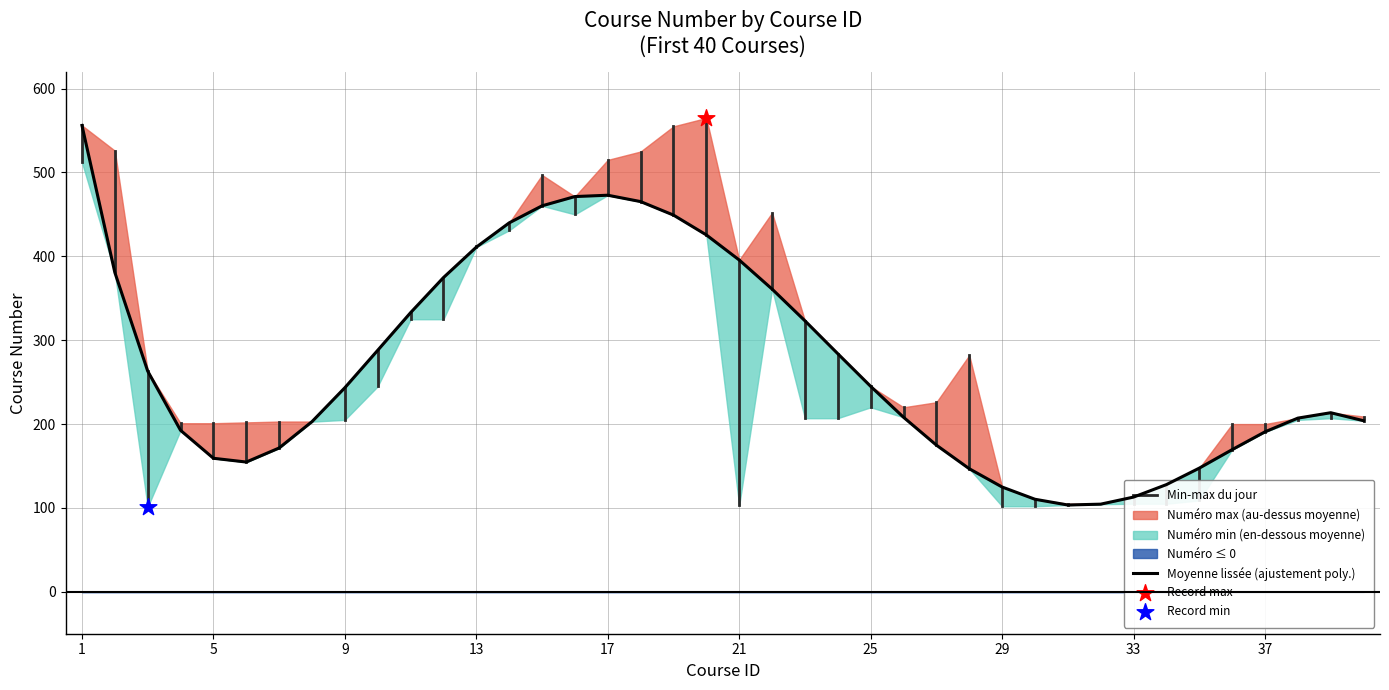

Which has a higher value, 34 or 29?

34